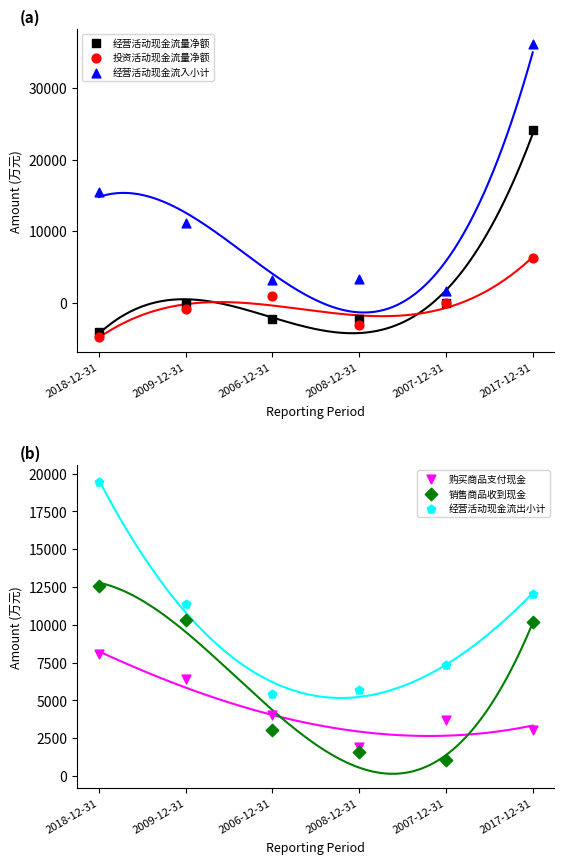

Which series reaches the minimum Y coordinate?

投资活动现金流量净额